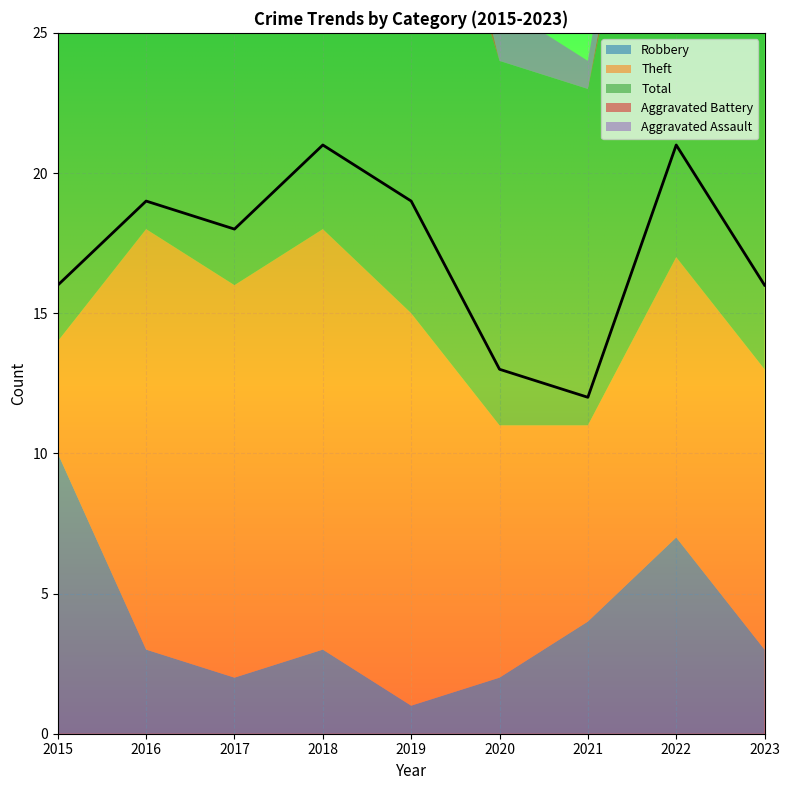

List the labels in order of Total value, smallest first.

2021, 2020, 2015, 2023, 2017, 2016, 2019, 2018, 2022